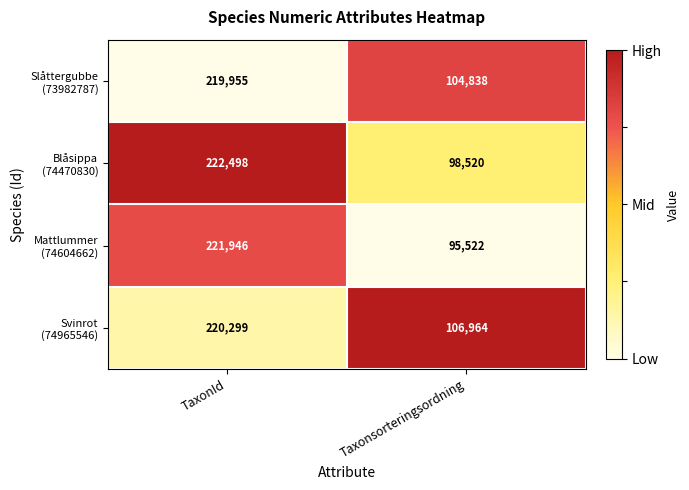

At which category is the sum across all series the highest?

TaxonId